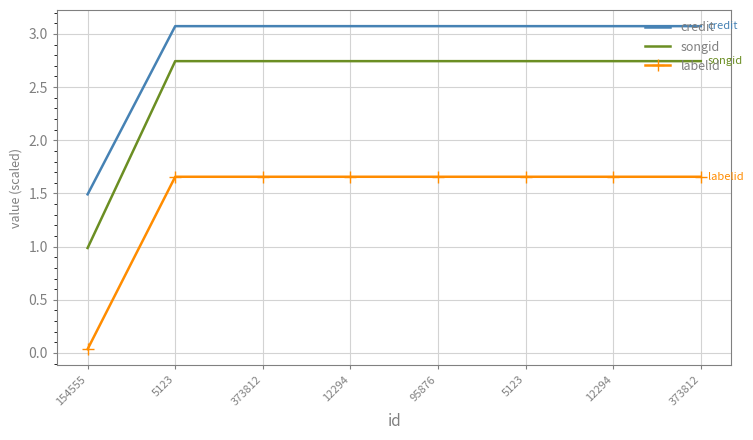

What are all the series names shown in the legend?

credit, songid, labelid